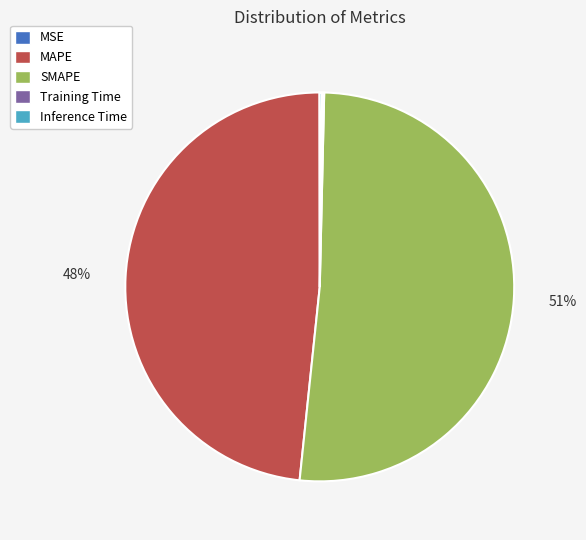

The SMAPE slice represents 62% of the pie. True or false?

False